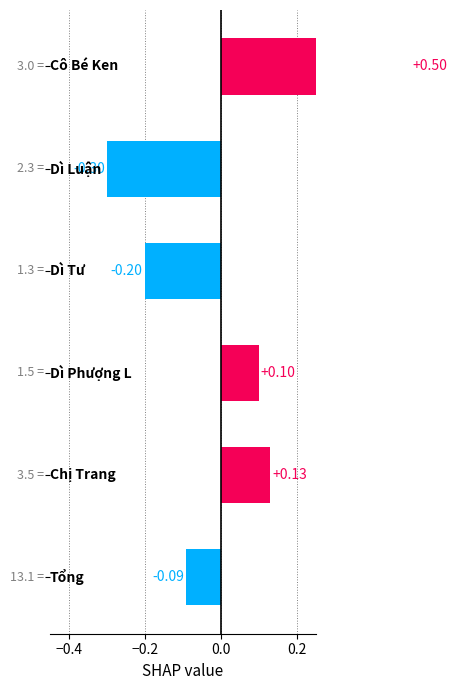

Are the bars grouped side by side (vs. stacked)?

No